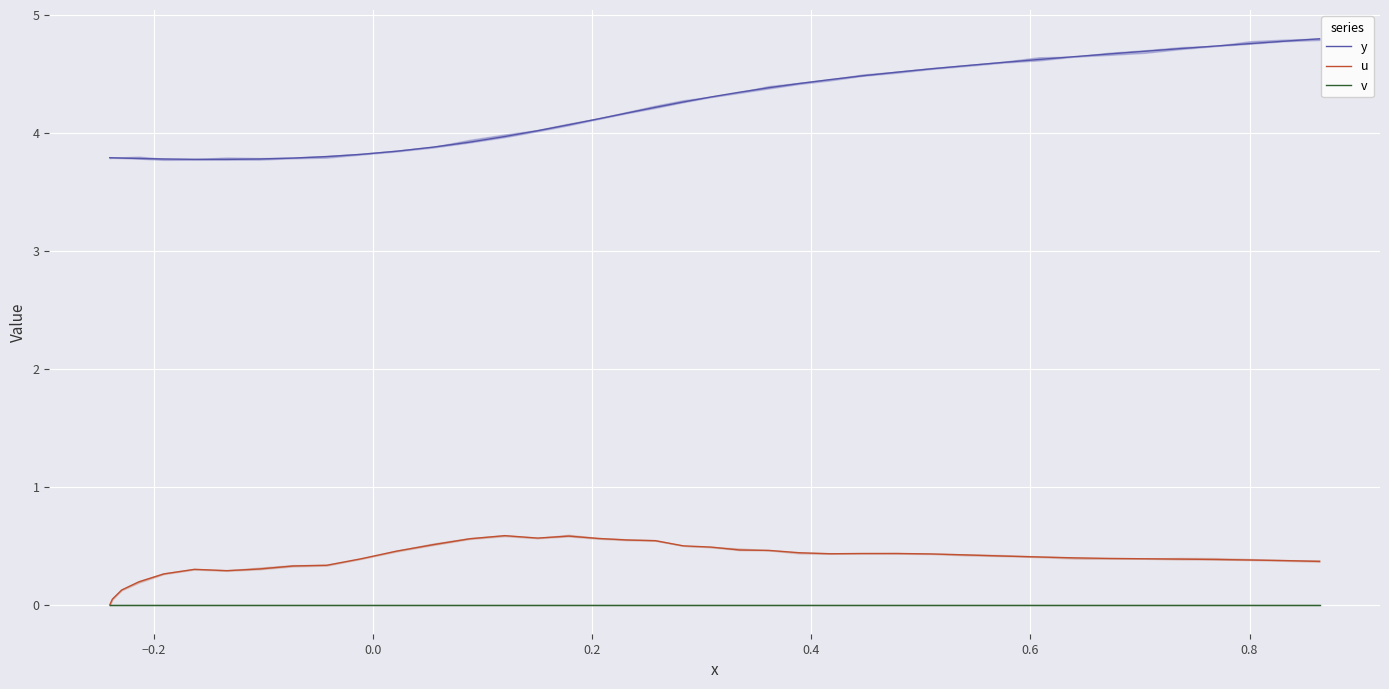

Rank the series by their maximum value, from highest to lowest.

y, u, v